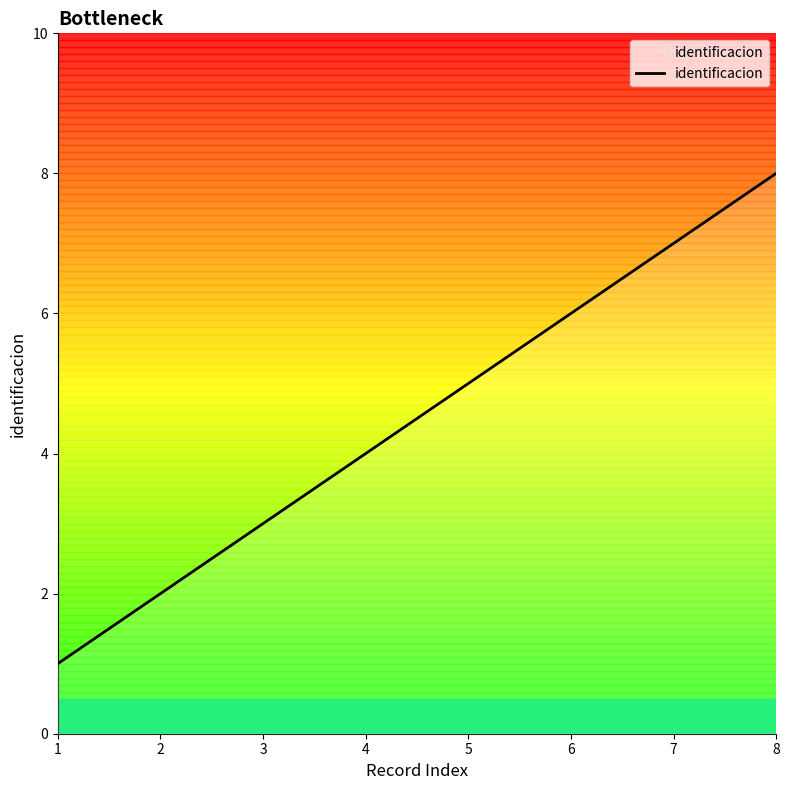

What is the sum of all values?

36